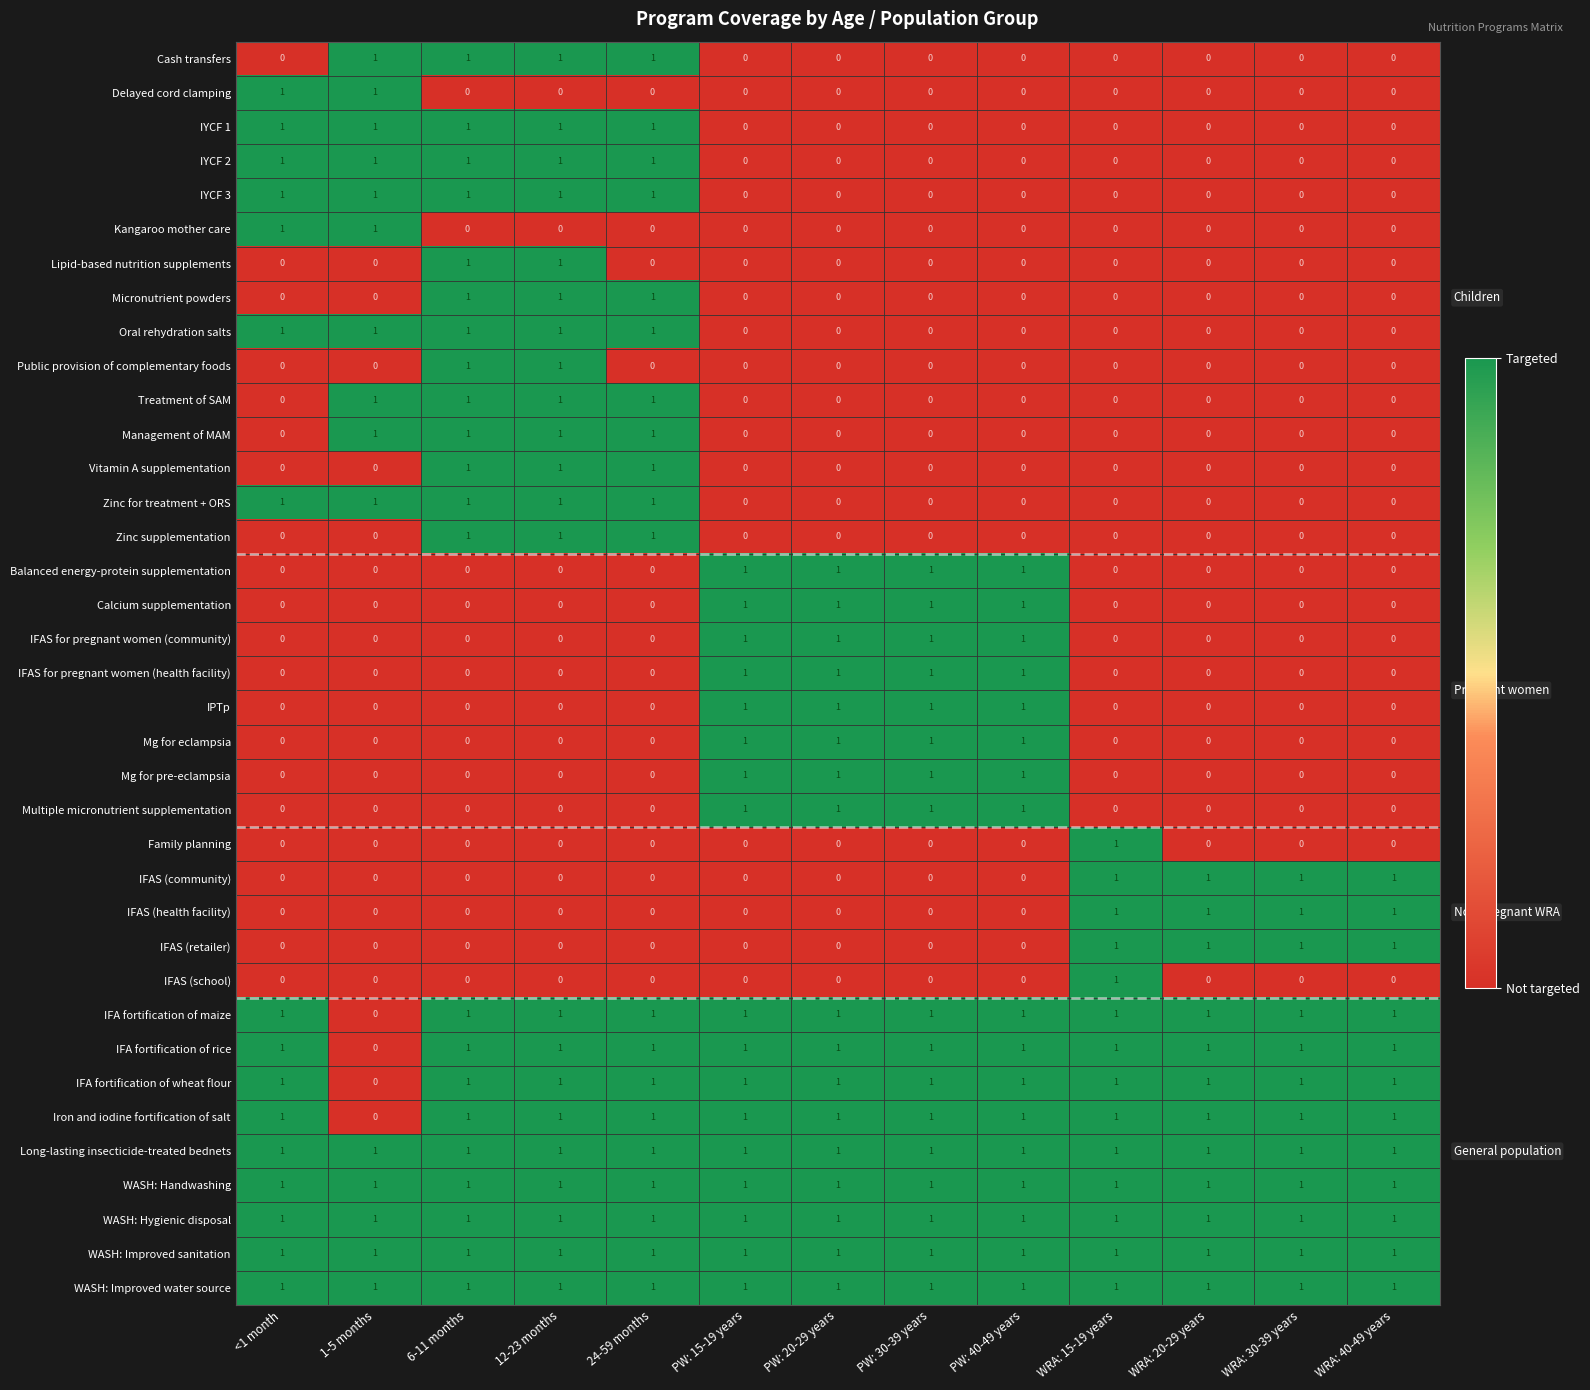

How many Iron and iodine fortification of salt values are between 1 and 2?

12